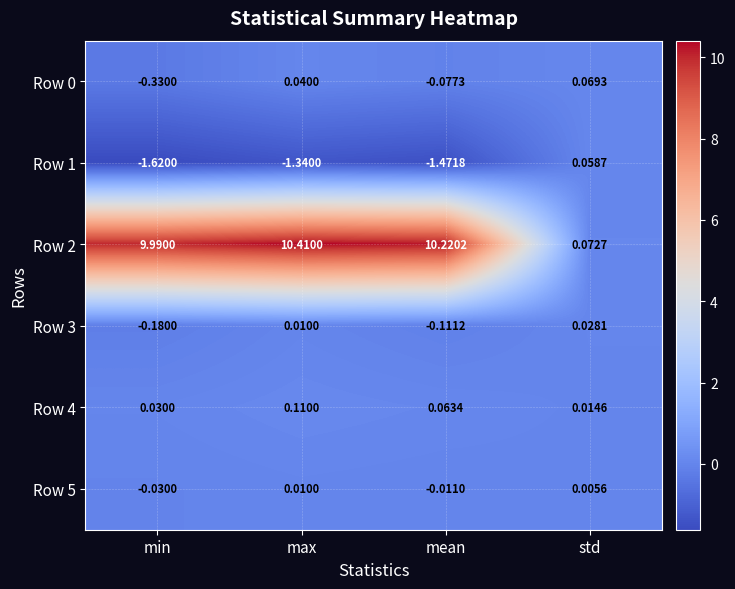

Which series has the largest range (max minus min)?

Row 2